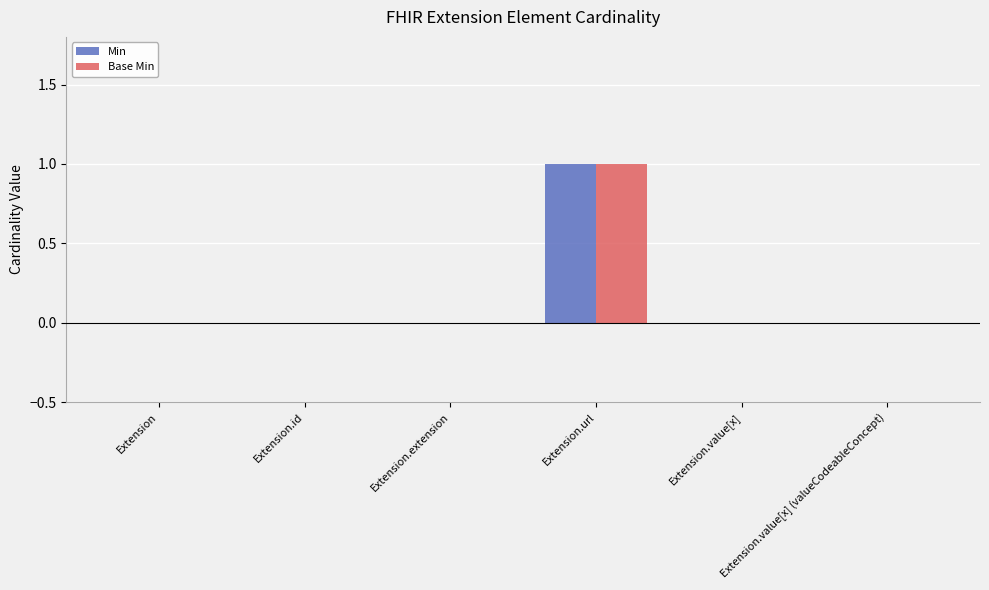

Reading right to left, list all the values displayed in this chart.

Min: 0	0	1	0	0	0
Base Min: 0	0	1	0	0	0